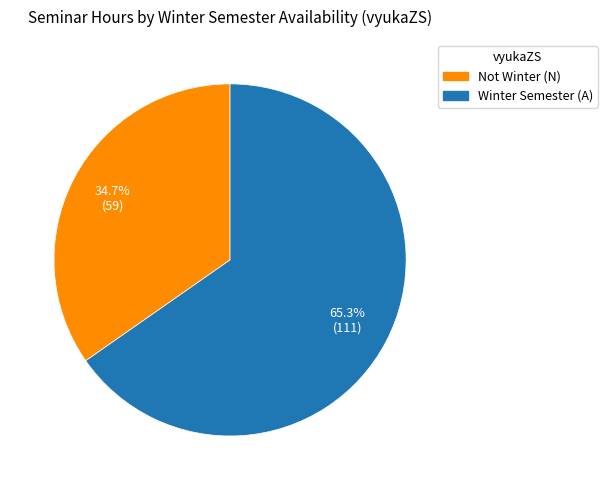

Is there any slice that represents more than half of the pie?

Yes